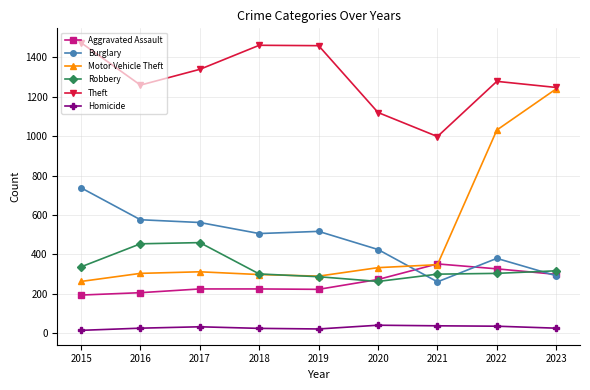

What is the sum of all Burglary values?

4257